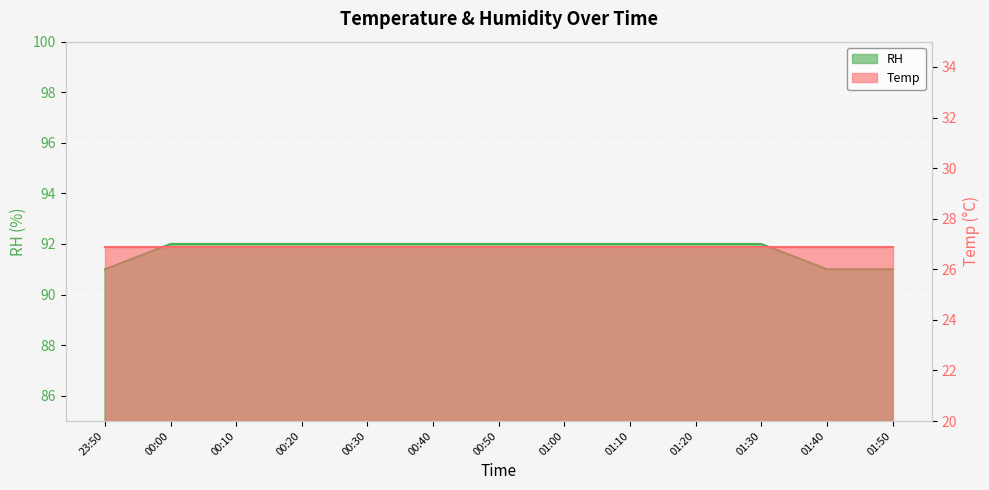

Rank the categories by value from lowest to highest.

23:50, 01:40, 01:50, 00:00, 00:10, 00:20, 00:30, 00:40, 00:50, 01:00, 01:10, 01:20, 01:30